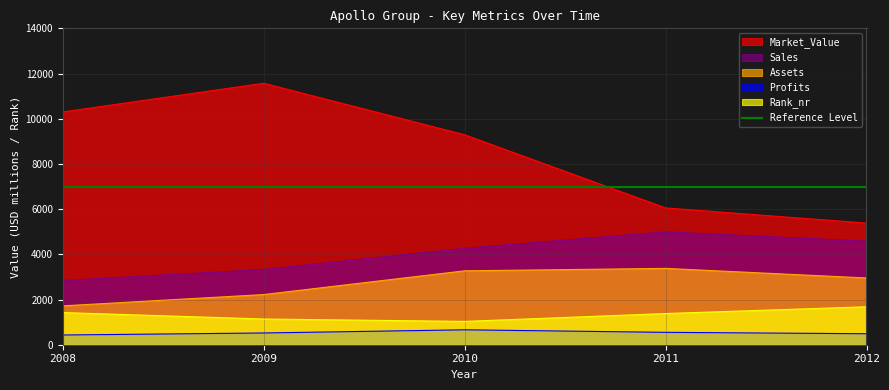

How many lines are shown in the chart?

5